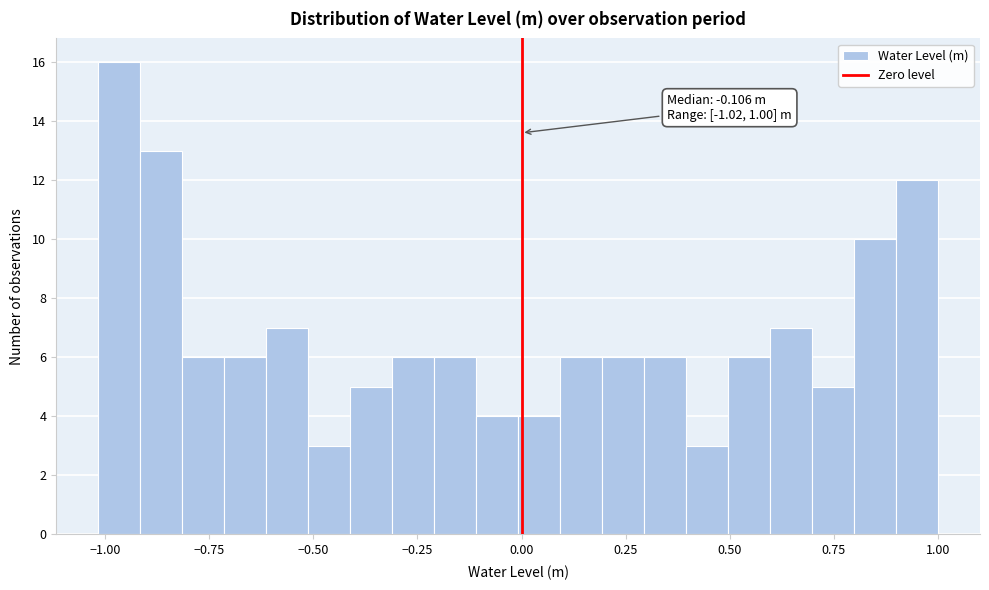

Around what value on the x-axis is the tallest bar? Give the approximate position of its centre, as read against the axis.

-0.95